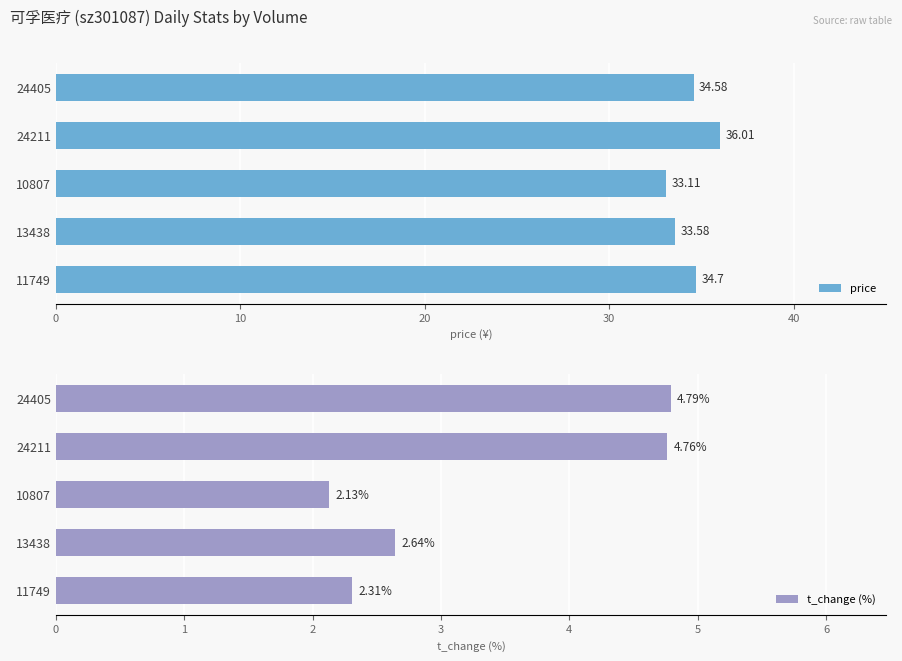

What is the minimum value shown in the chart?

2.1